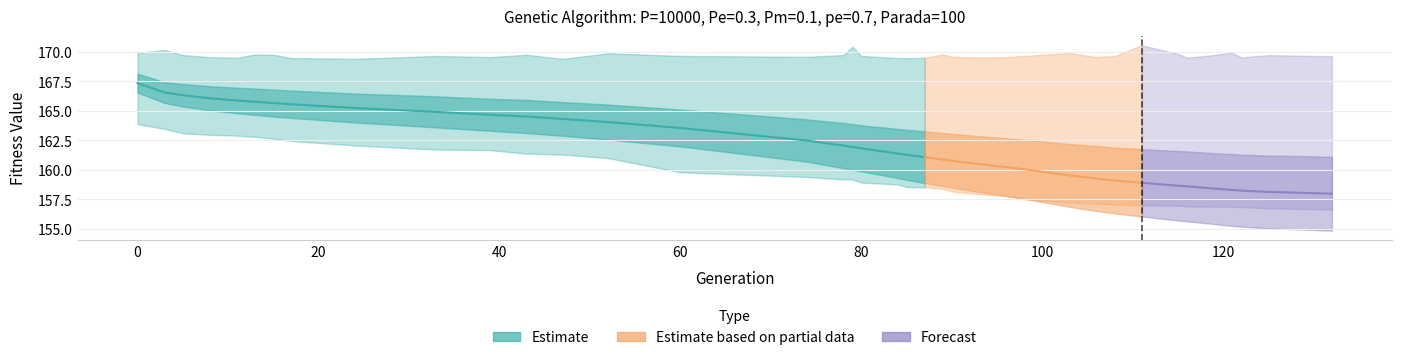

True or false: min has a value of 157.1 at 106.

True